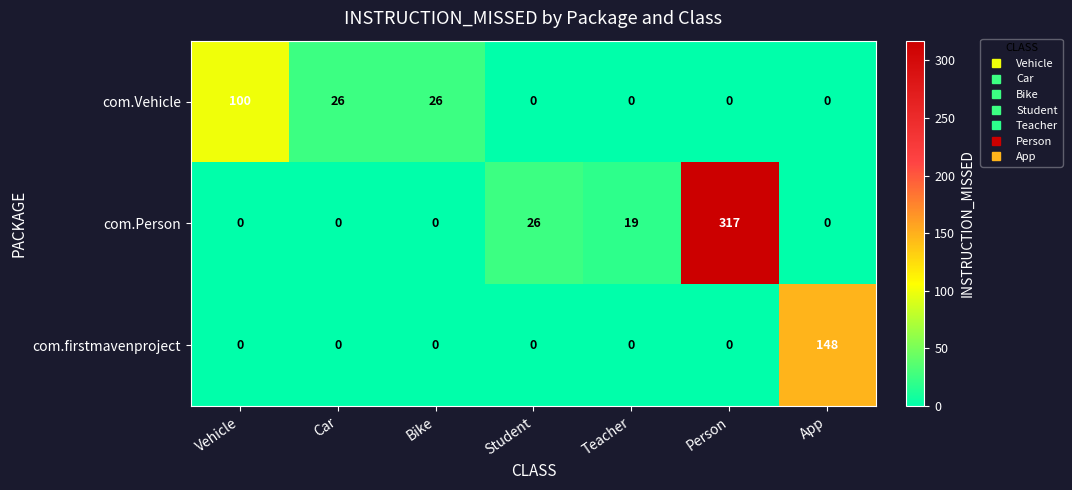

Rank the series by their maximum value, from lowest to highest.

com.Vehicle, com.firstmavenproject, com.Person